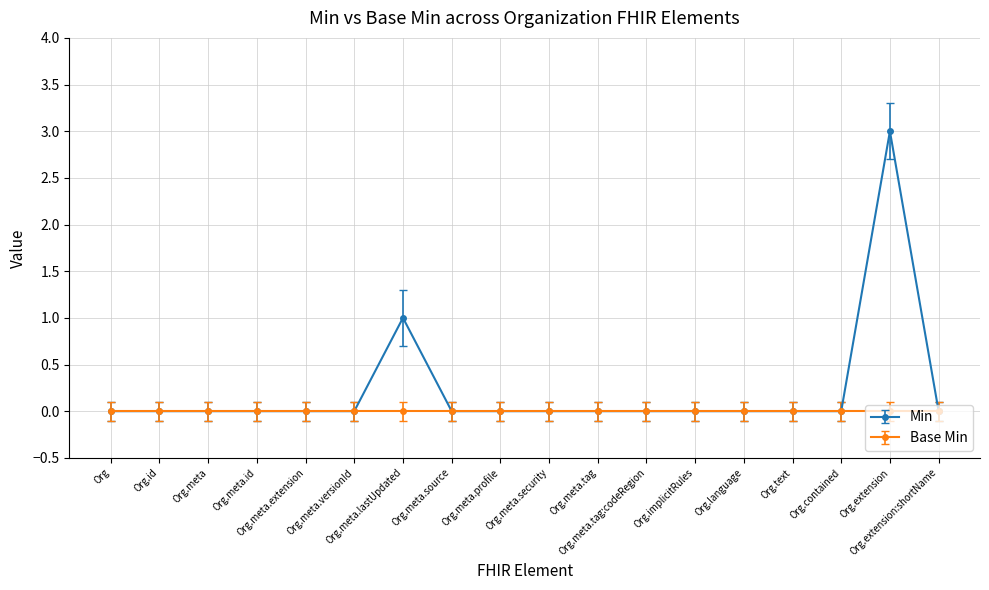

Rank the series by their maximum value, from highest to lowest.

Min, Base Min